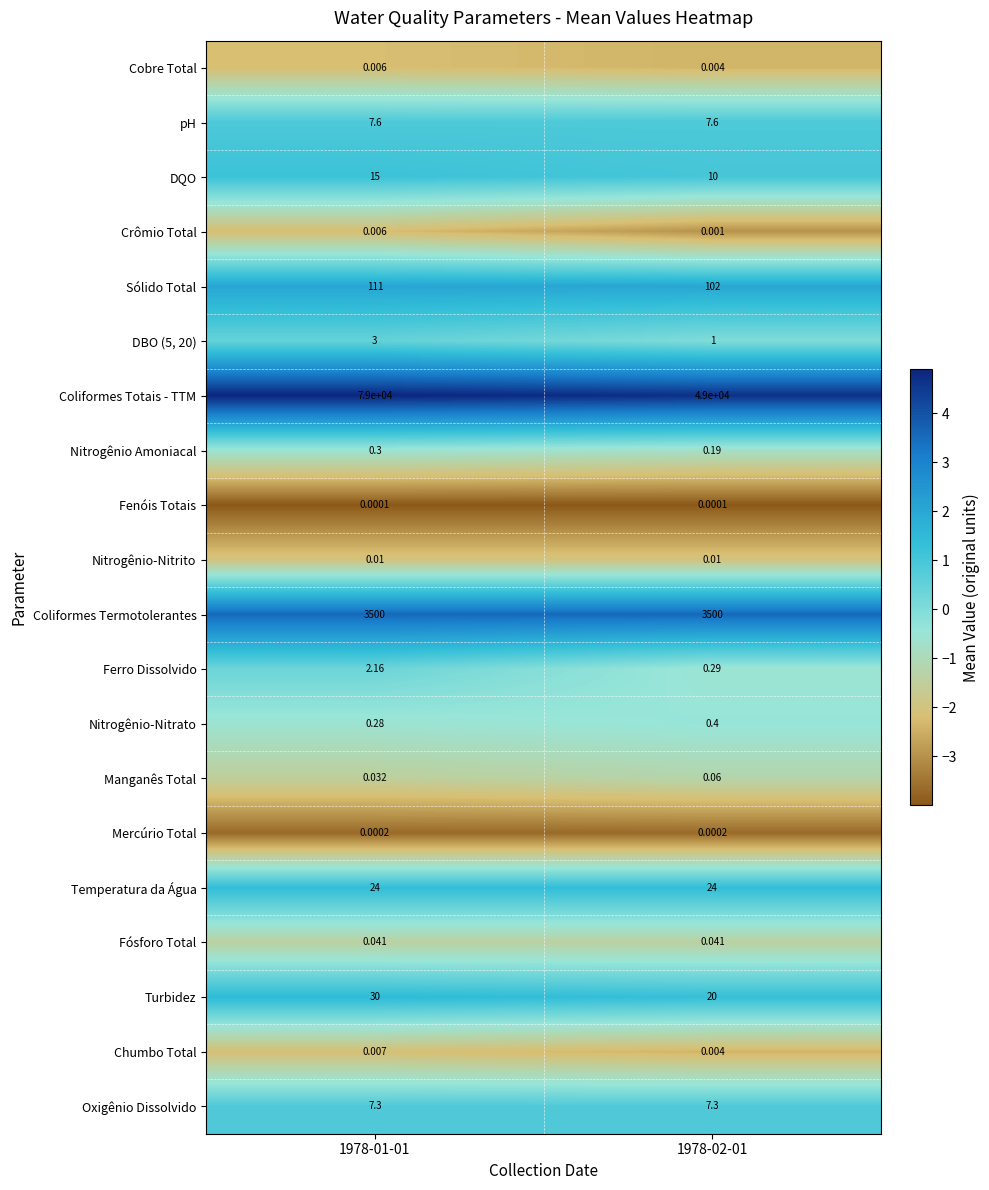

Which series has the widest spread of values?

Coliformes Totais - TTM